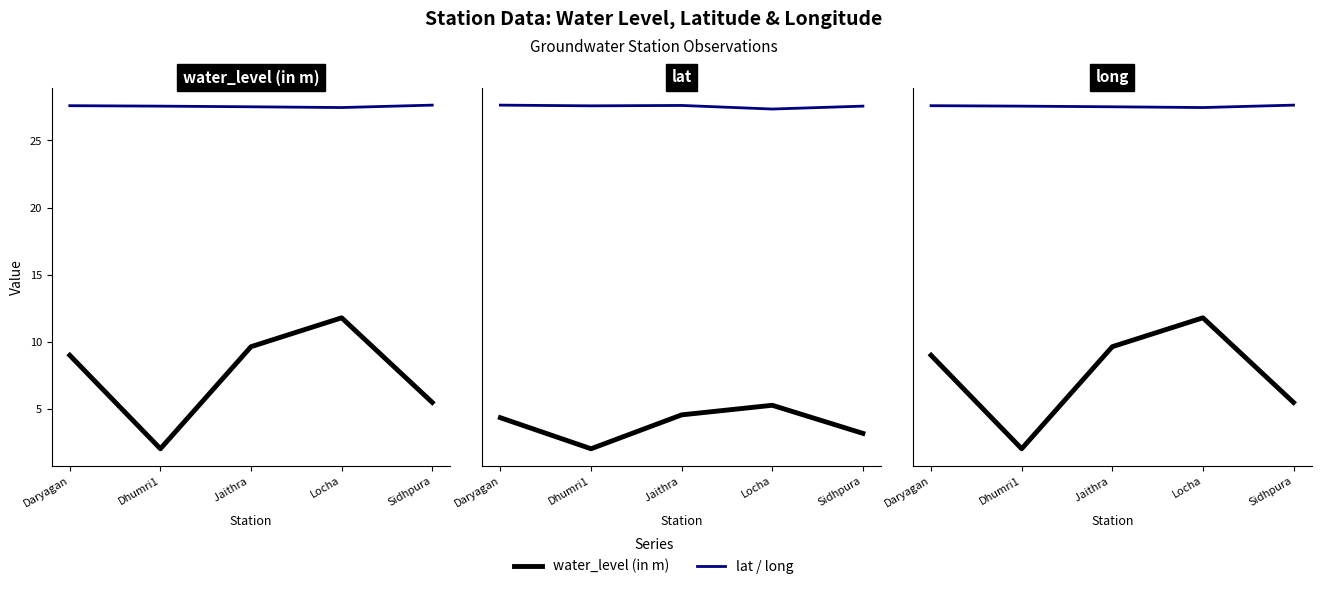

Count the lat values in the range 27 to 28.

5